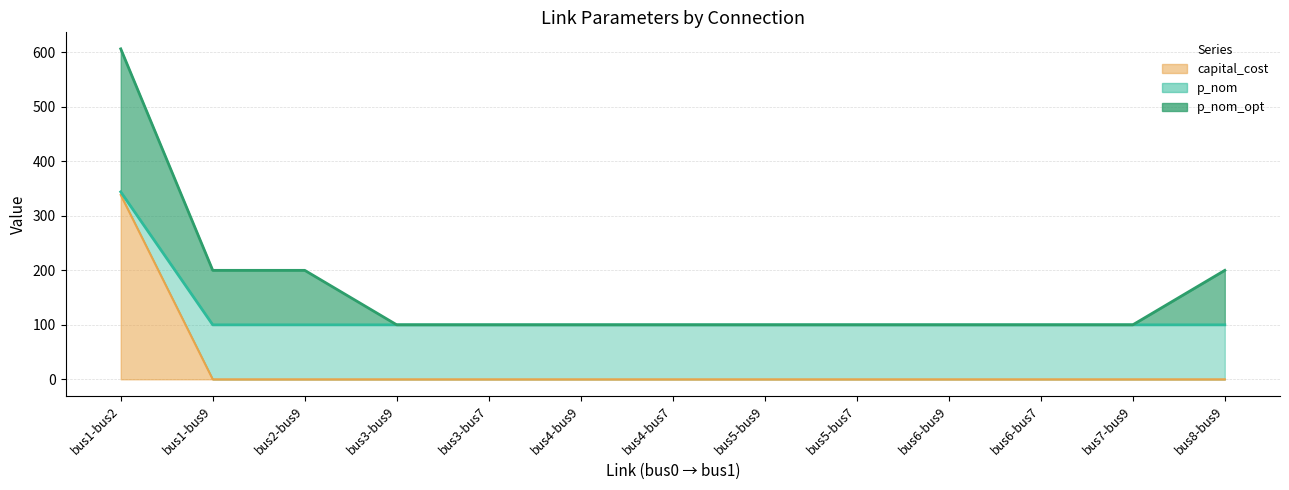

True or false: p_nom and capital_cost intersect in this chart.

False